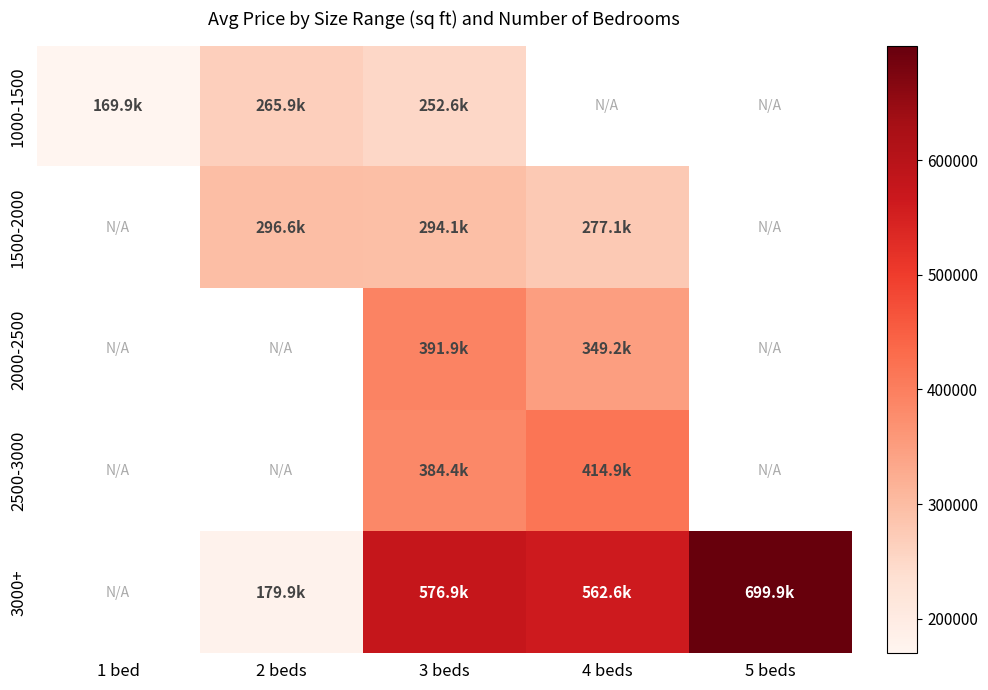

What is the greatest value displayed?

699900.0